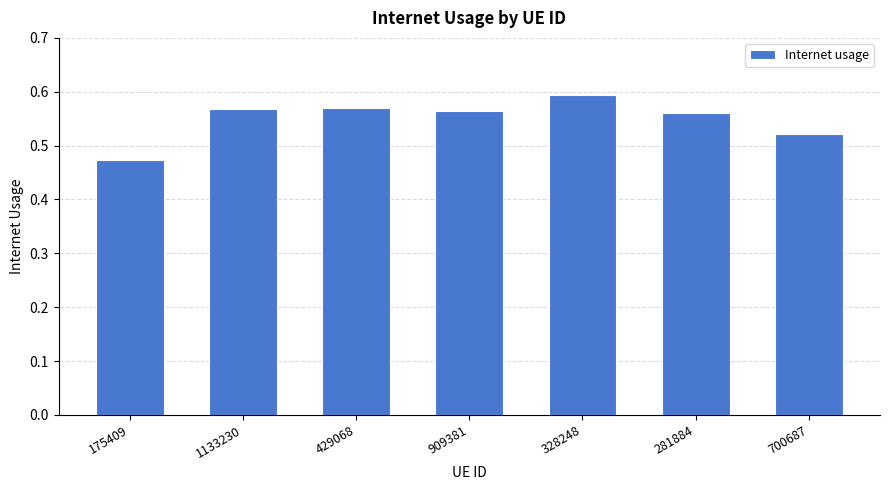

Is it true that the value at 281884 is 1.0?

False